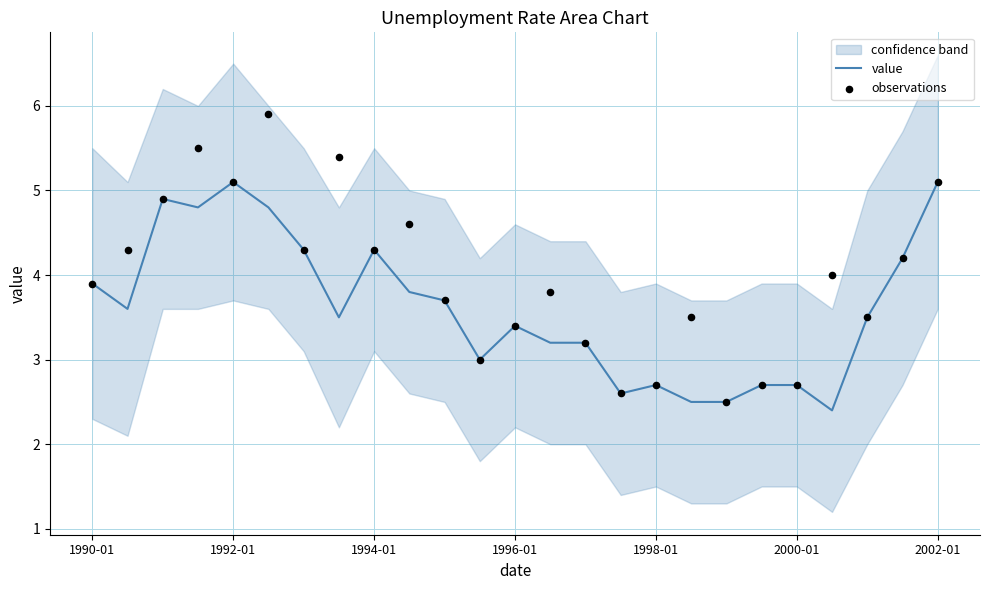

What is the maximum value for value?

5.1